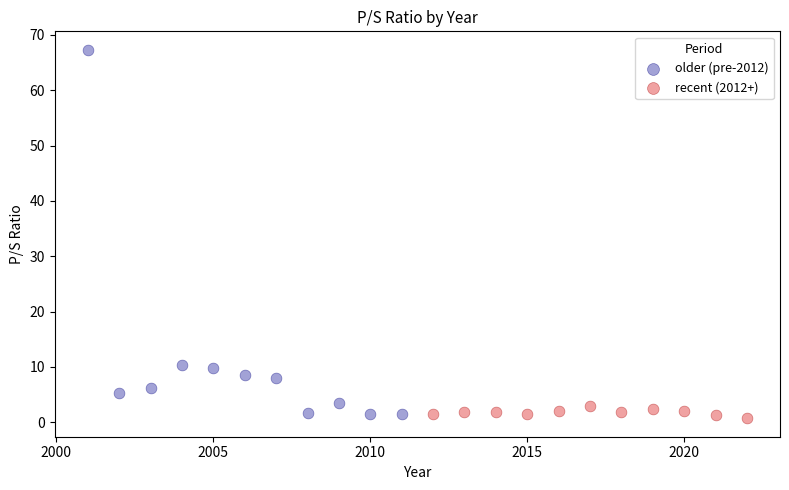

What are all the series names shown in the legend?

older (pre-2012), recent (2012+)